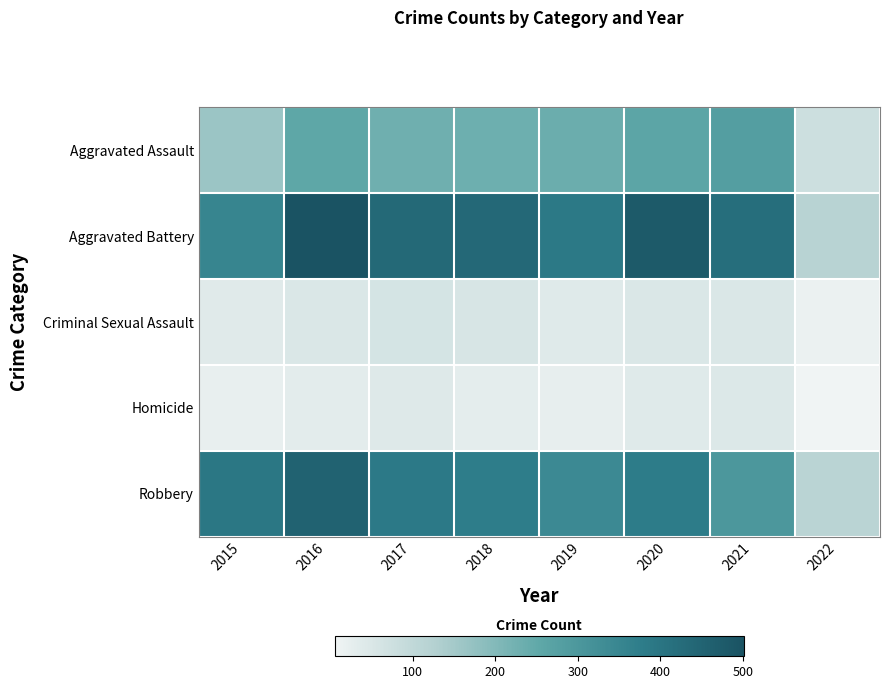

What is the total value across all series at 2022?

330